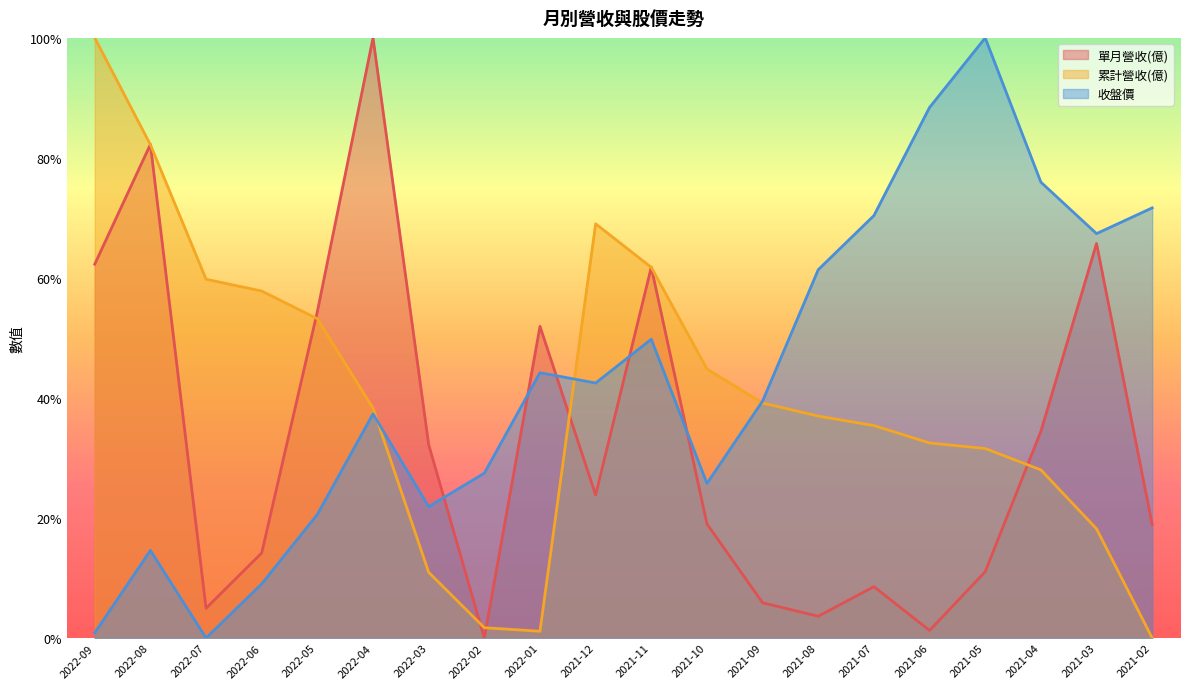

At 2021-08, list the series in order from smallest to largest.

單月營收(億), 累計營收(億), 收盤價